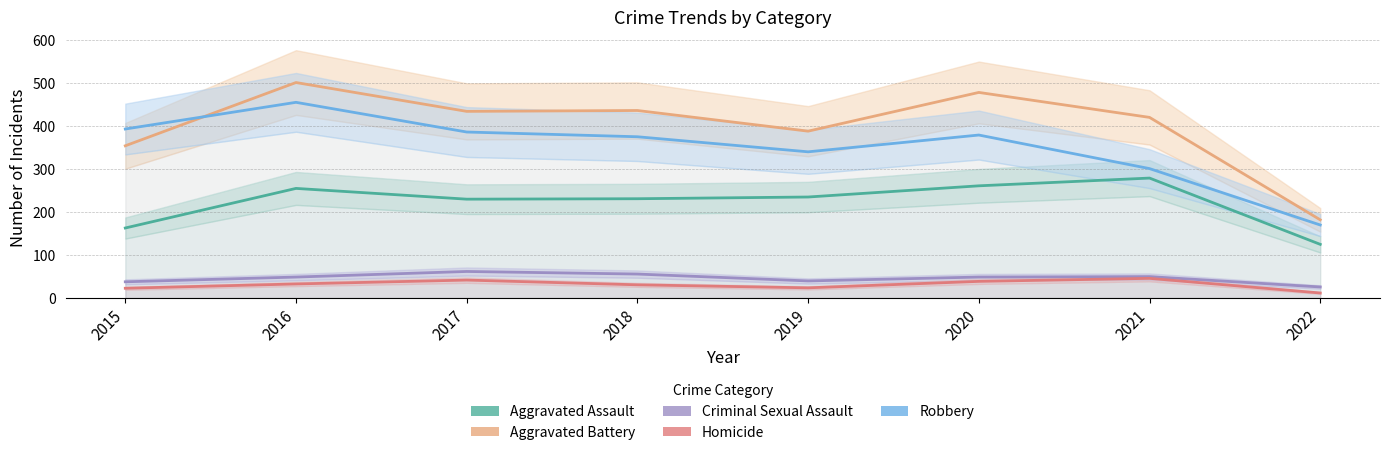

Which has a higher value, 2021 or 2017?

2021